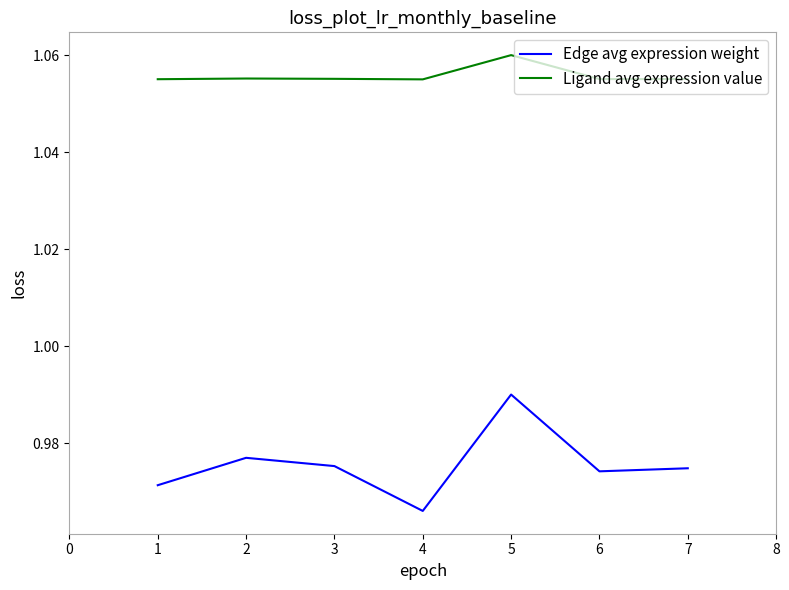

The value of Ligand avg expression value at 7 is 1.7. True or false?

False